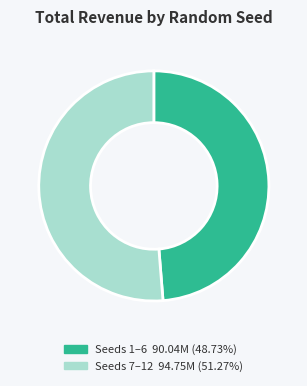

What is the ratio of the value at Seeds 7–12 94.75M (51.27%) to the value at Seeds 1–6 90.04M (48.73%)?

1.1